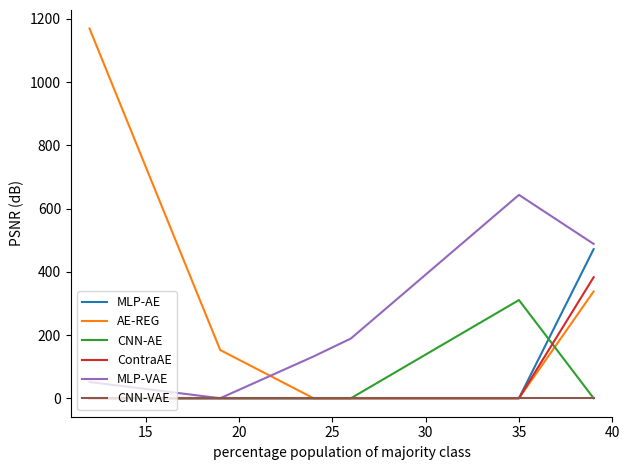

What is the highest value of the MLP-AE series?

471.6